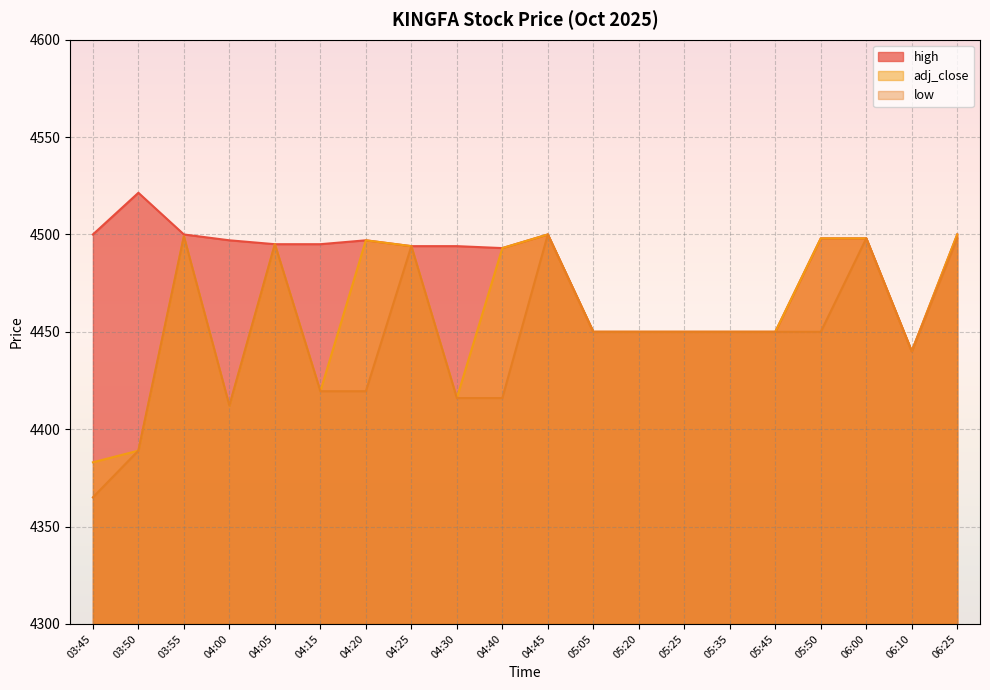

How many lines are shown in the chart?

3